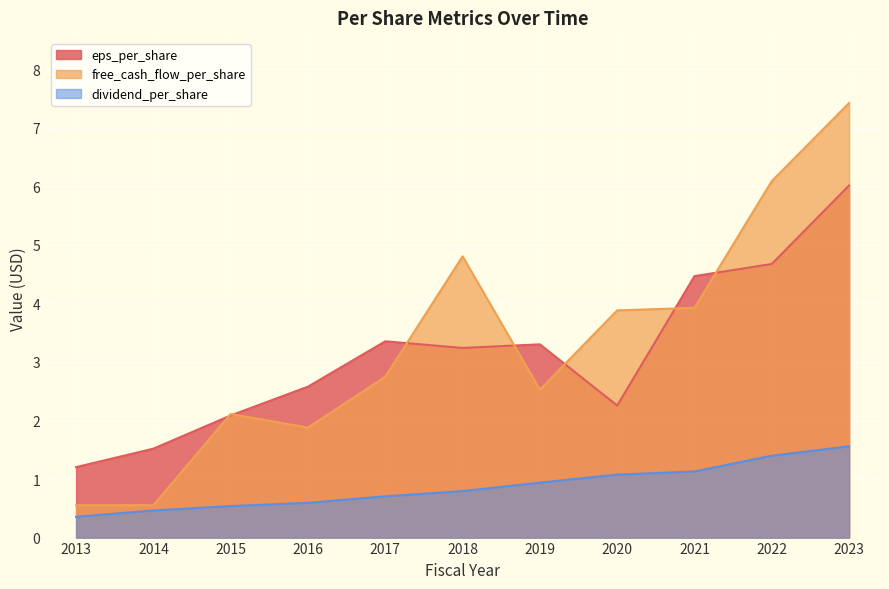

What is the sum of the dividend_per_share values at 2017 and 2016?

1.3